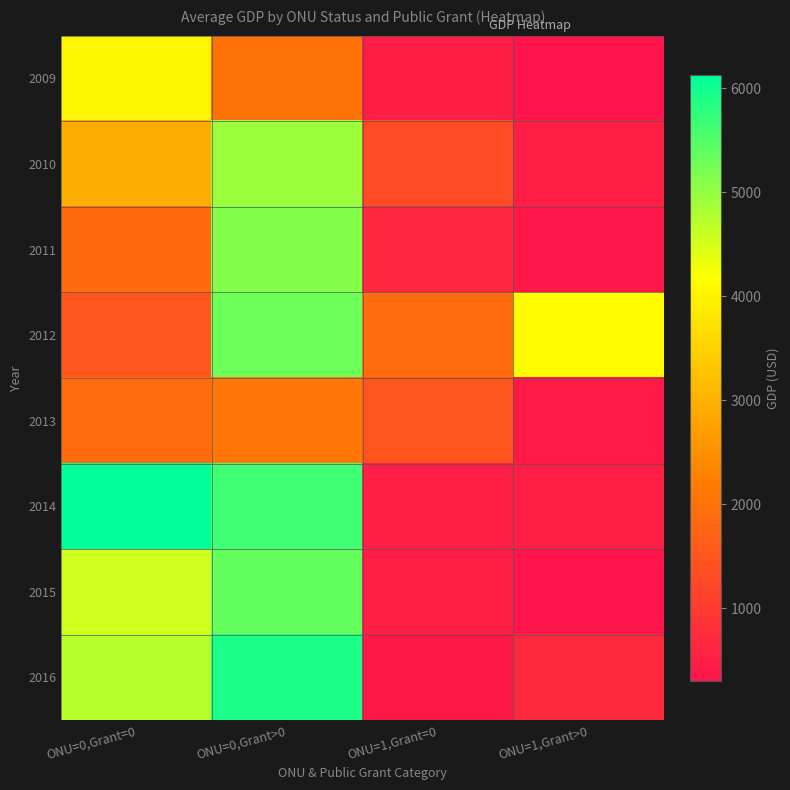

Count the number of categories in the chart.

4